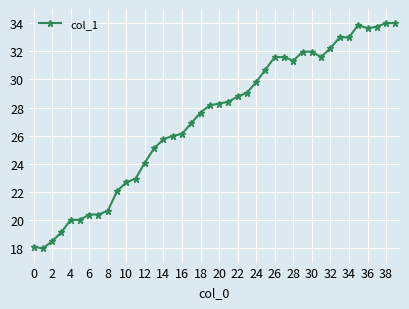

What is the average value?

27.1